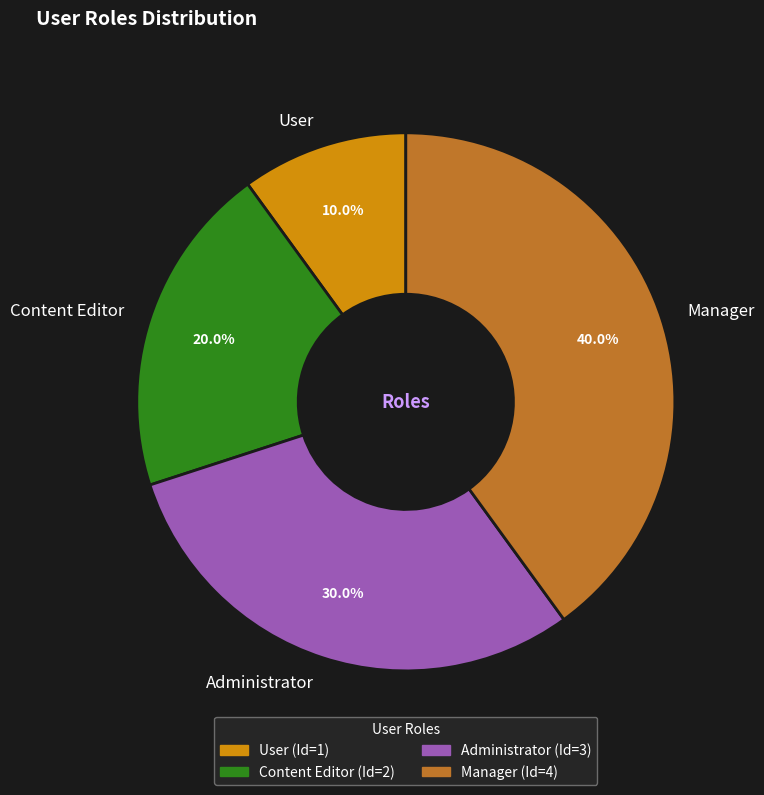

Which slice is the smallest?

User